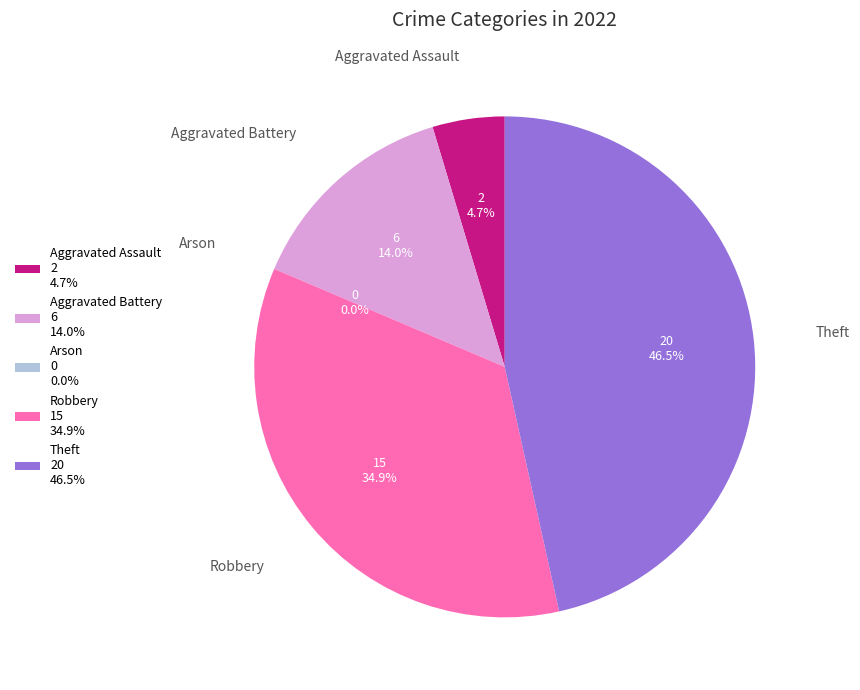

To the nearest percent, what is the difference between the largest and smallest slice percentages?

47%